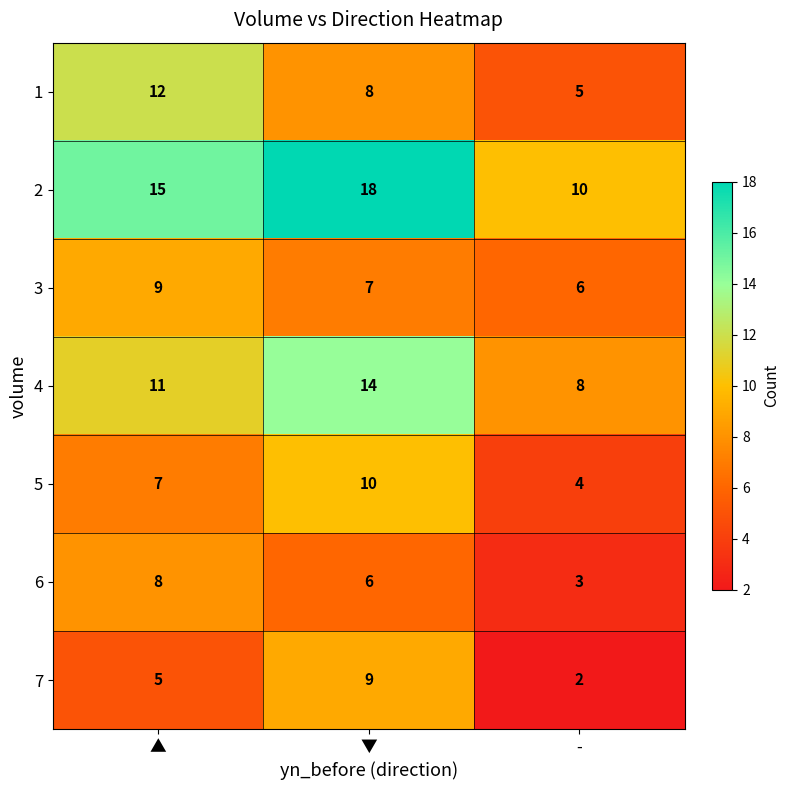

Which series has the largest total across all categories?

2